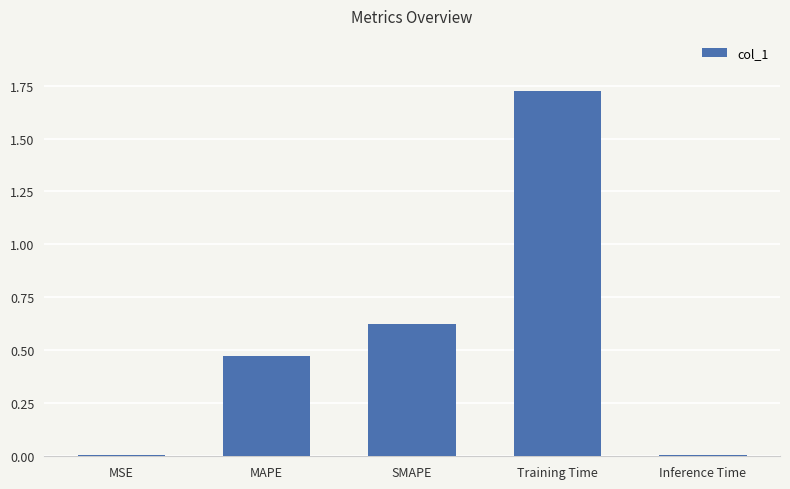

Which category has the highest value across all series?

Training Time